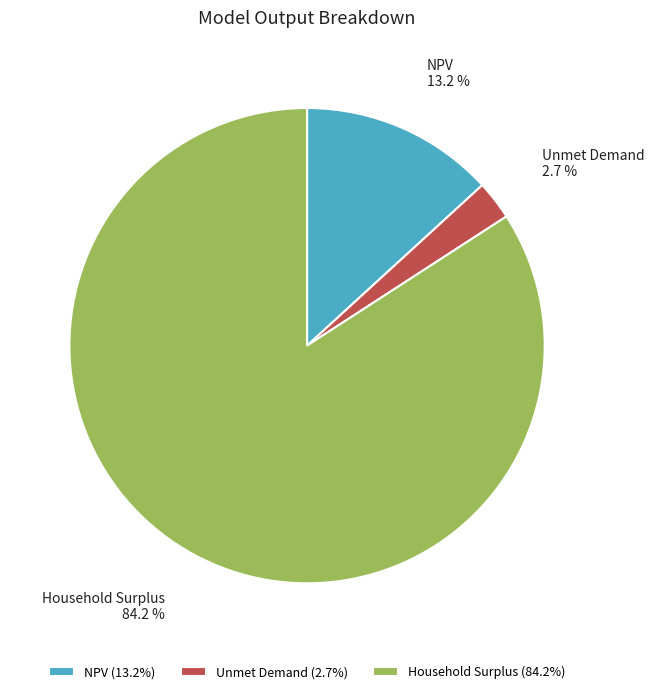

Which slice represents more than half of the pie?

Household Surplus